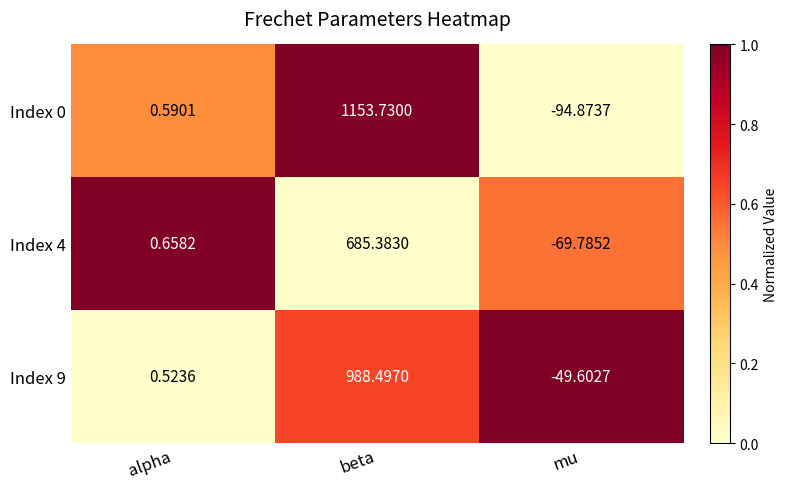

Is the value of Index 0 at mu greater than the value of Index 4 at mu?

No